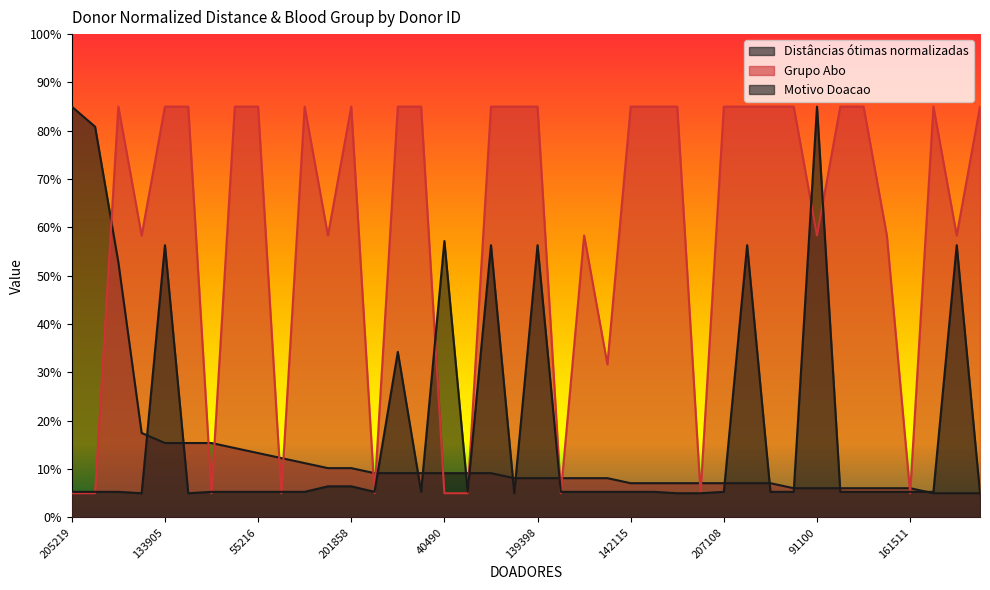

How many values in the Motivo Doacao series exceed 5?

34